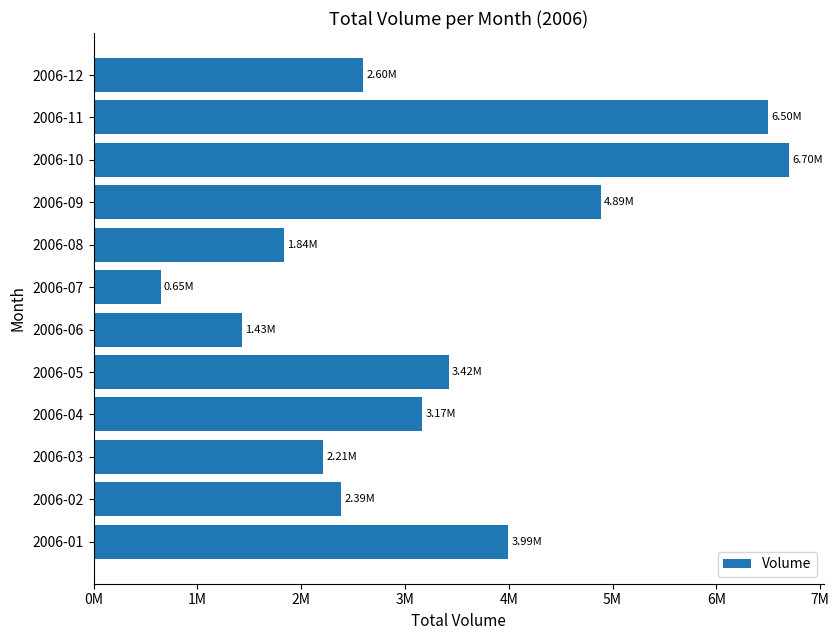

What is the maximum value shown in the chart?

6699795